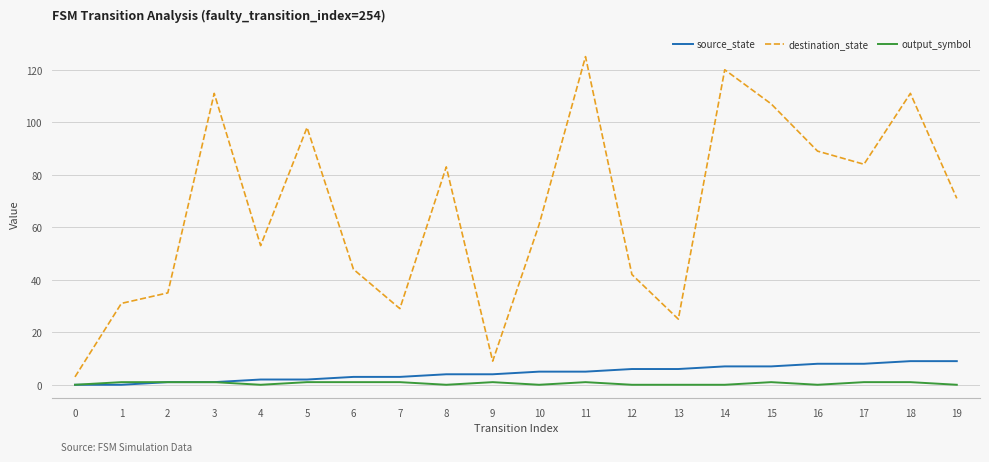

How many lines are shown in the chart?

3